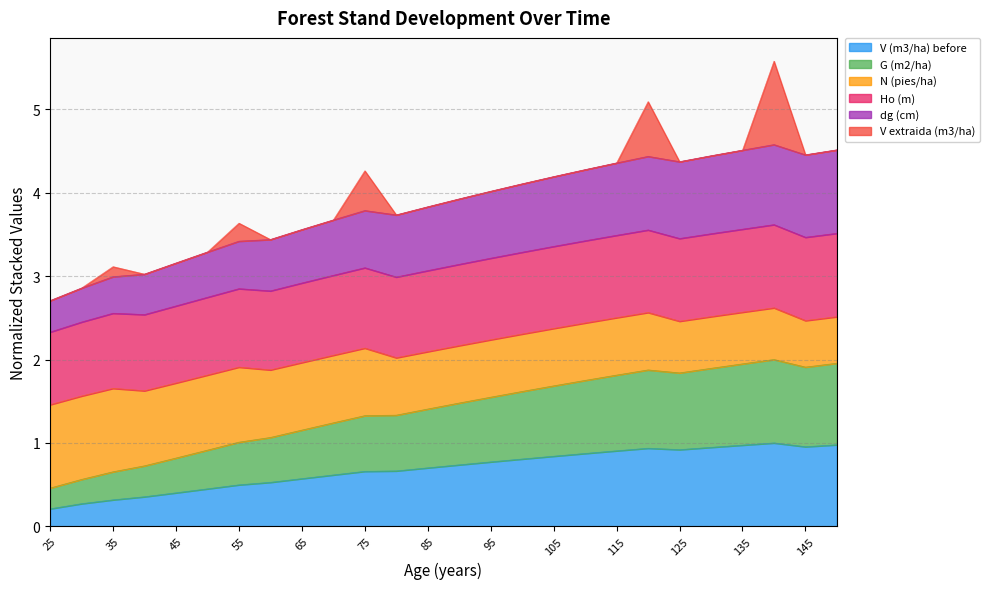

The value of V (m3/ha) before at 105 is 0.3. True or false?

False